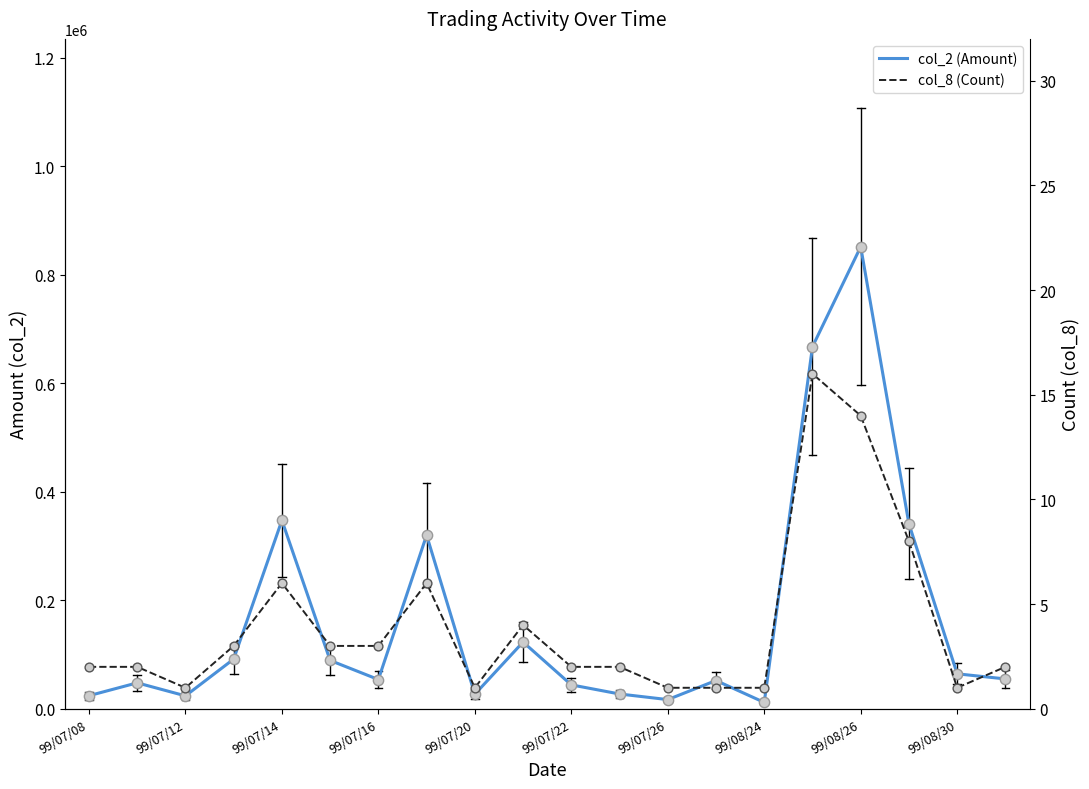

Which series has the widest spread of Y values?

col_2 (Amount)